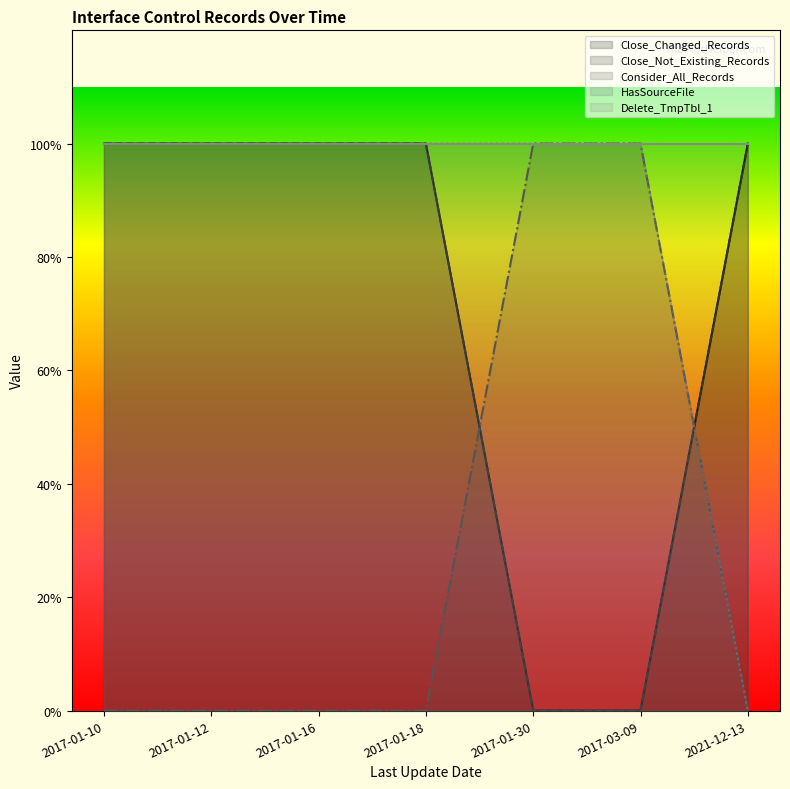

How many data points in Close_Not_Existing_Records are less than 1?

2